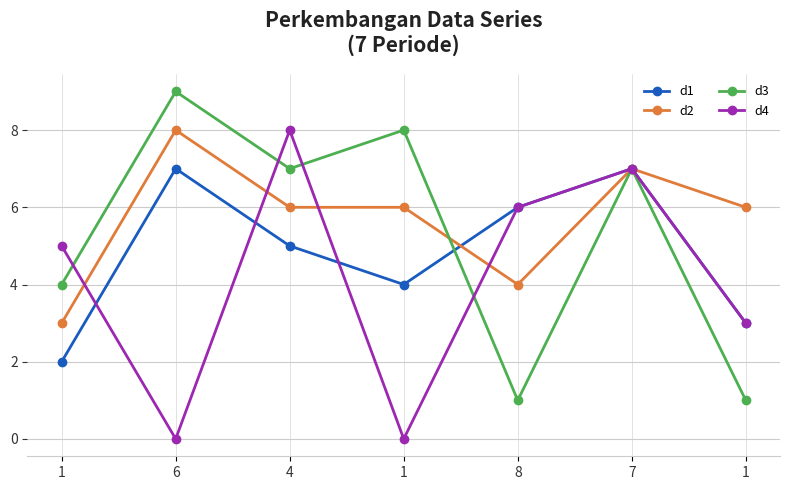

Reading left to right, extract all data points from this chart.

d1: 1=2	6=7	4=5	1=4	8=6	7=7	1=3
d2: 1=3	6=8	4=6	1=6	8=4	7=7	1=6
d3: 1=4	6=9	4=7	1=8	8=1	7=7	1=1
d4: 1=5	6=0	4=8	1=0	8=6	7=7	1=3